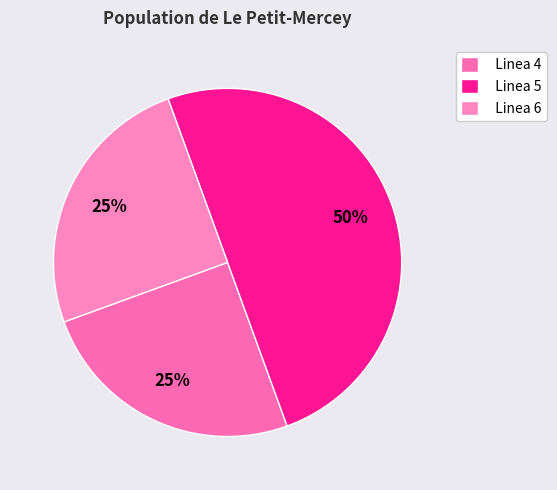

What percentage is the Linea 4 slice, to the nearest percent?

25%